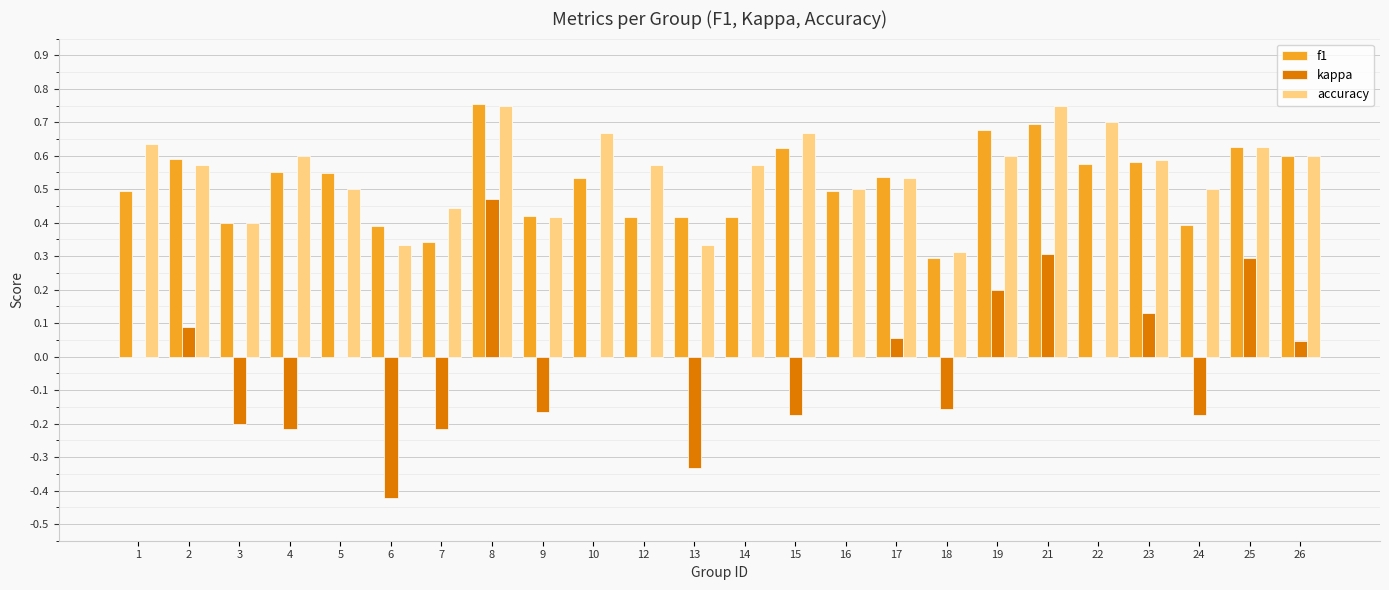

How many distinct data groups are displayed?

3